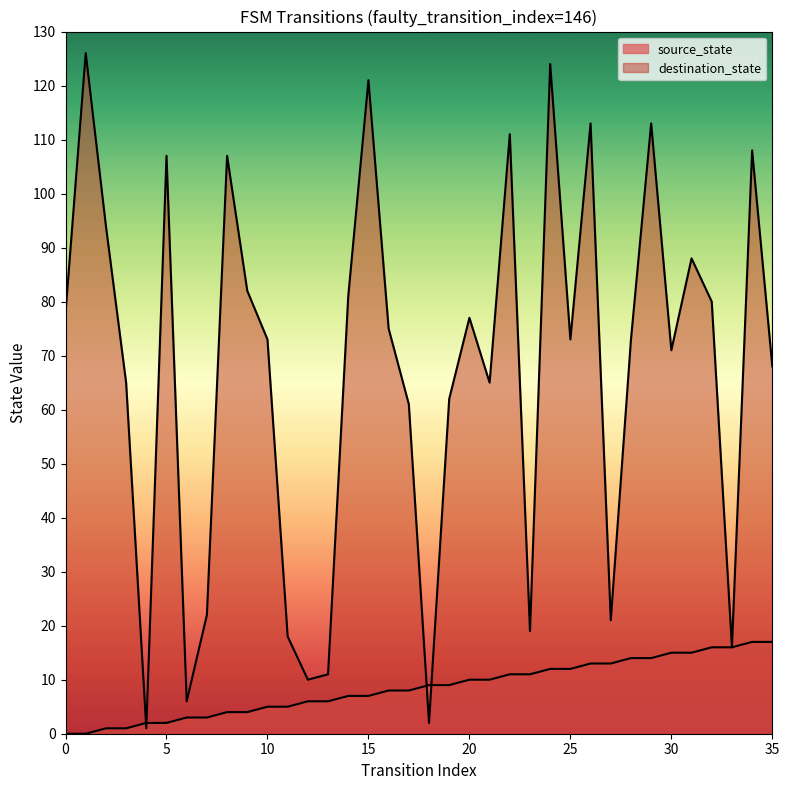

At which label is destination_state closest to 63?

19